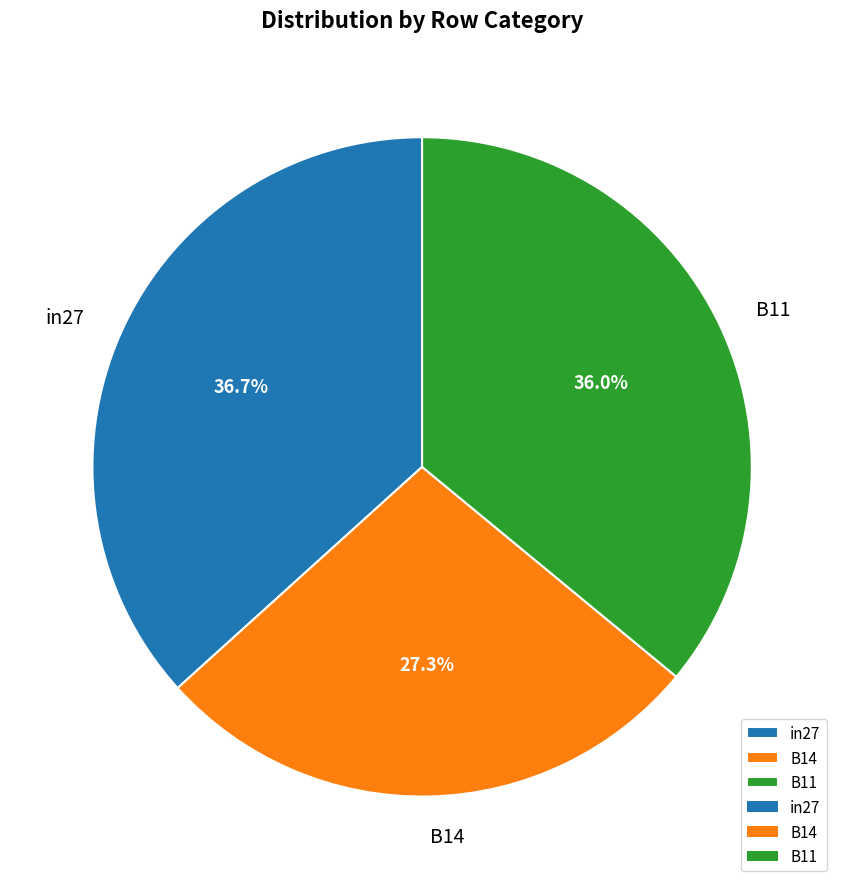

Do B14 and in27 together represent more than half of the pie?

Yes